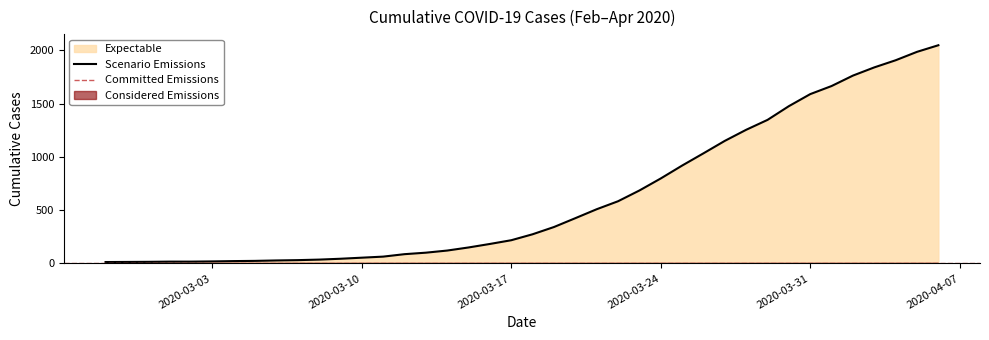

What is the sum of all values?

24864